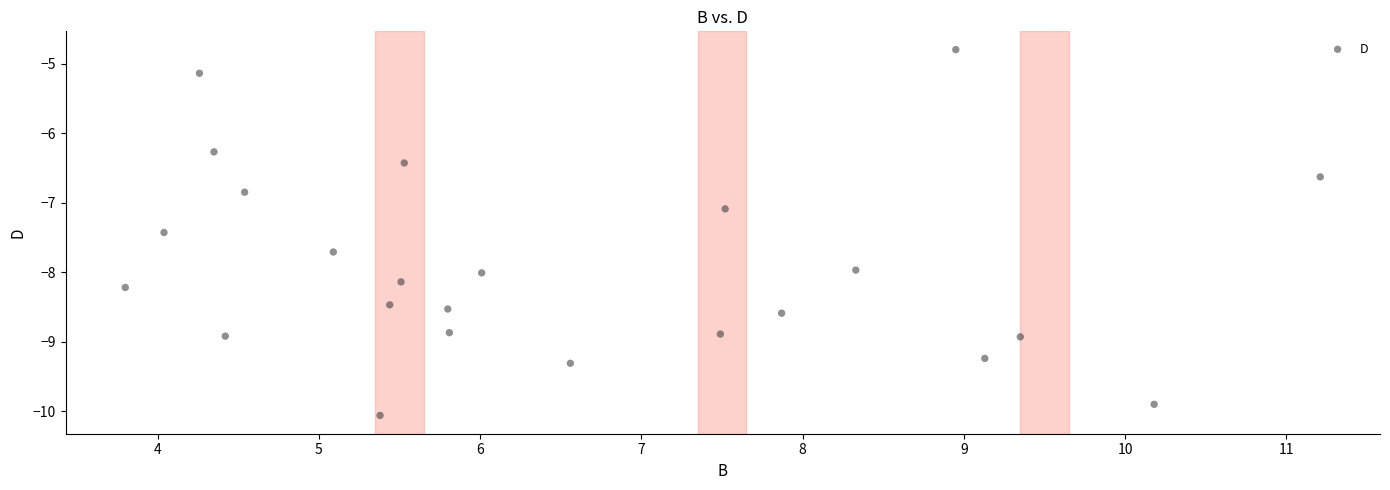

What Y value in the scatter plot is closest to -7?

-7.1